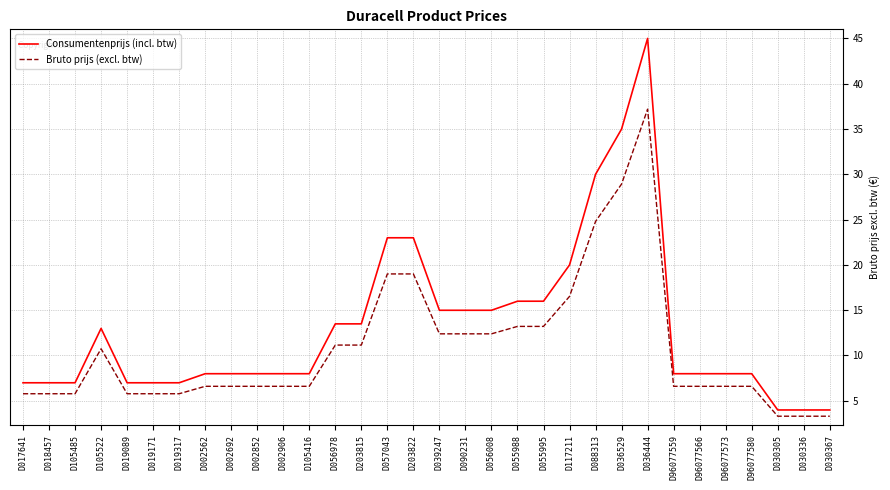

Read the Bruto prijs (excl. btw) value at D056008.

12.4